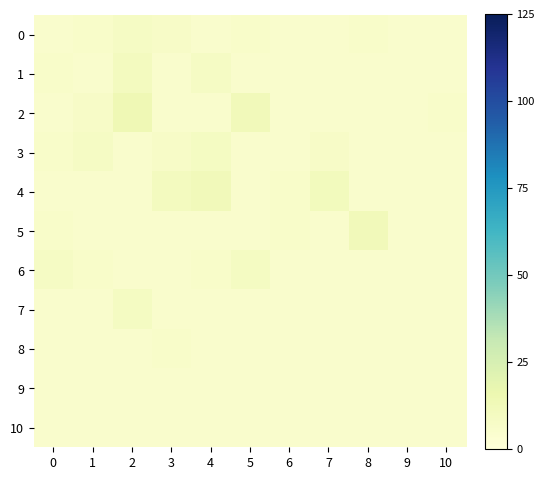

At 2, list the series in order from largest to smallest.

2, 1, 7, 0, 3, 4, 5, 6, 8, 9, 10